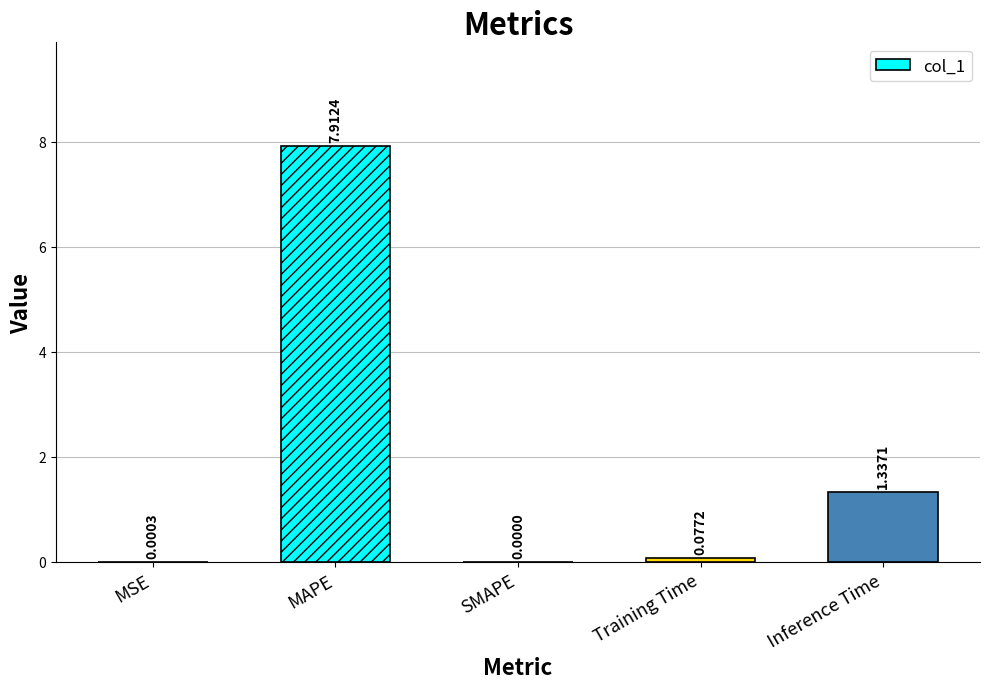

What is the maximum value shown in the chart?

7.9